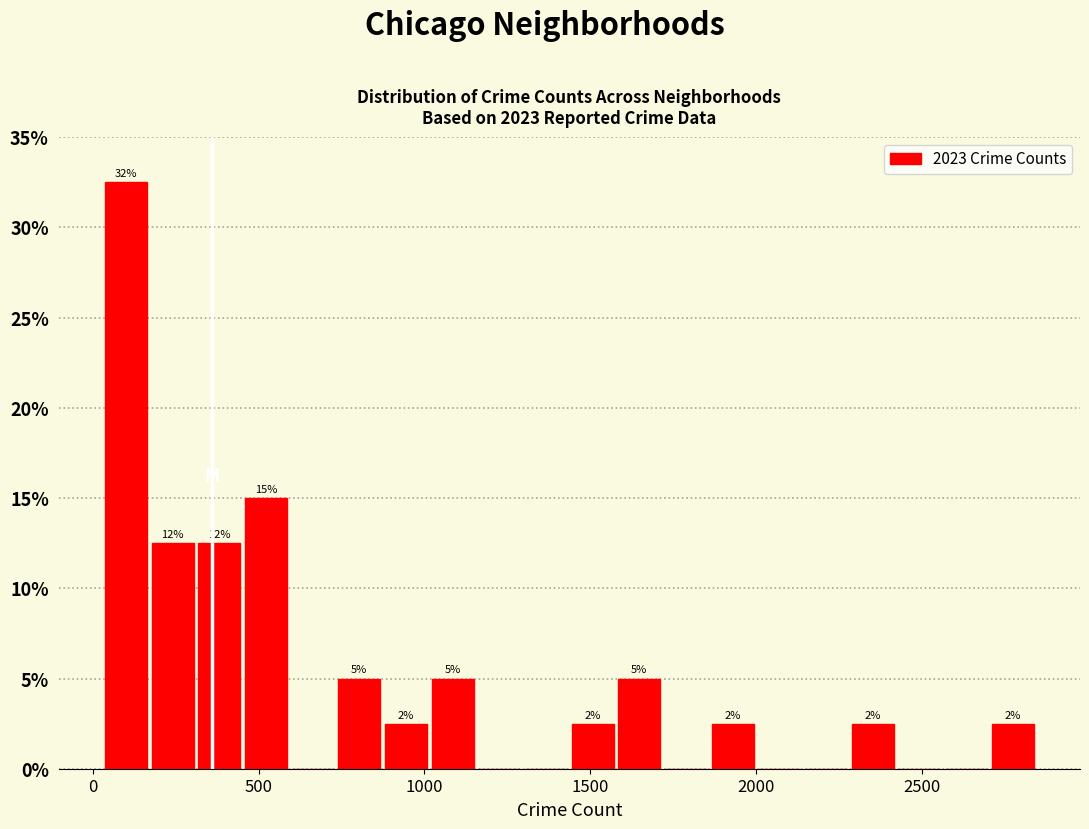

Around what value on the x-axis is the tallest bar? Give the approximate position of its centre, as read against the axis.

100